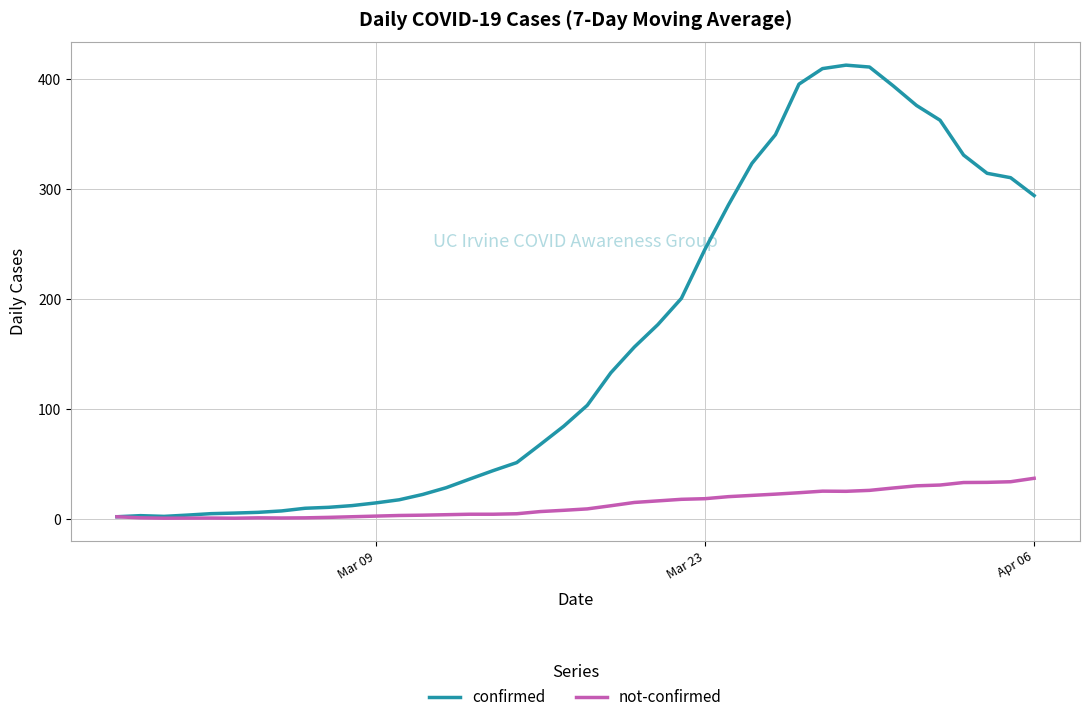

Which series has the largest total across all categories?

confirmed